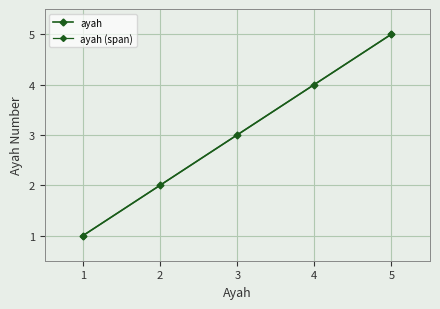

Is this an area chart (filled region under the line)?

No